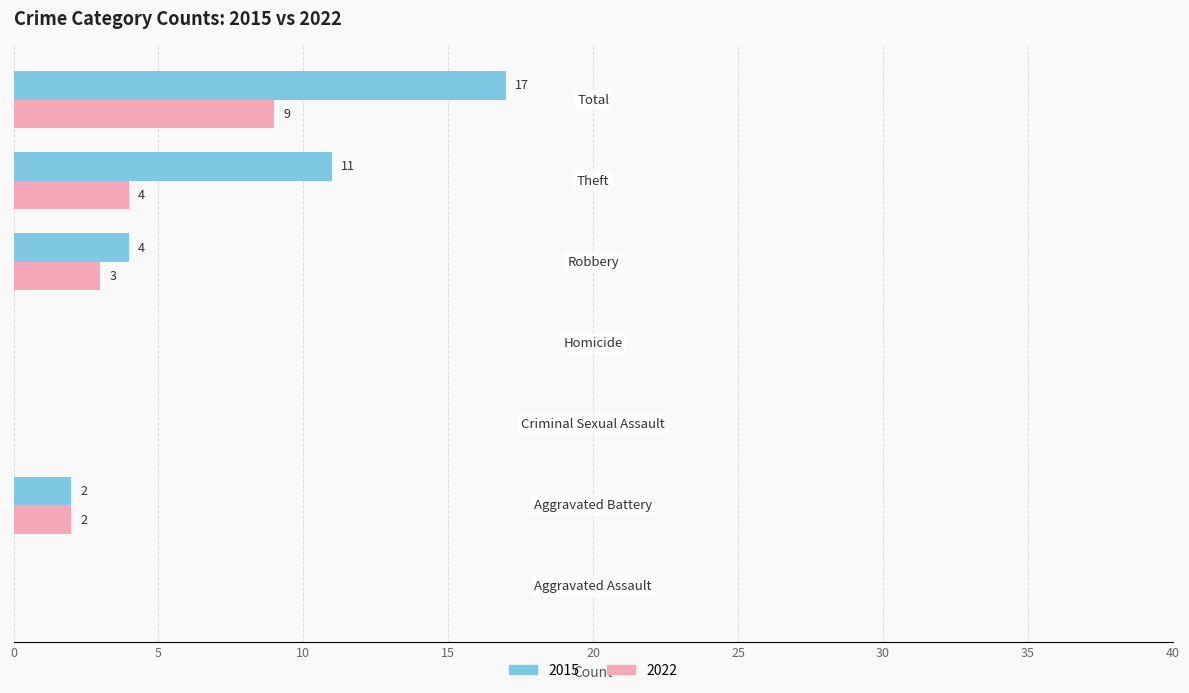

What is the sum of all 2015 values?

34